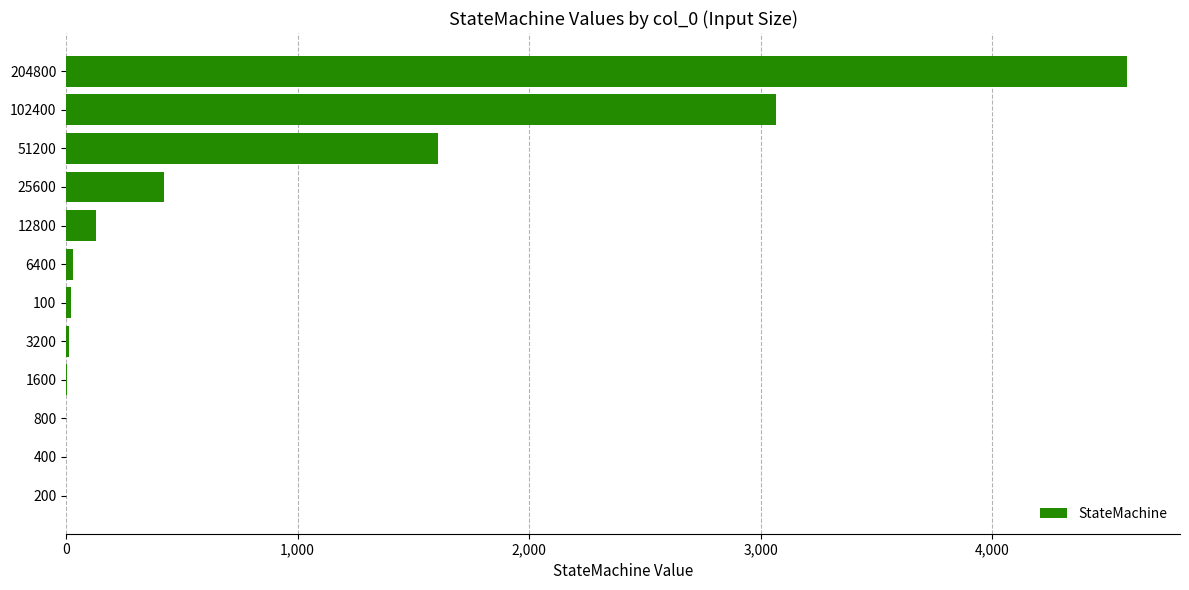

Which has a higher value, 102400 or 51200?

102400